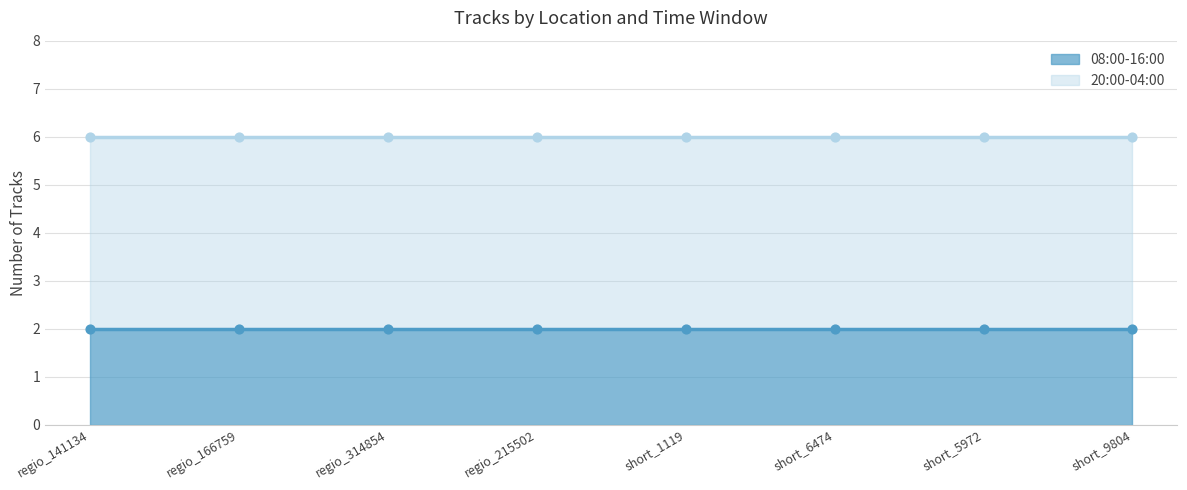

Which series reaches the maximum Y coordinate?

20:00-04:00